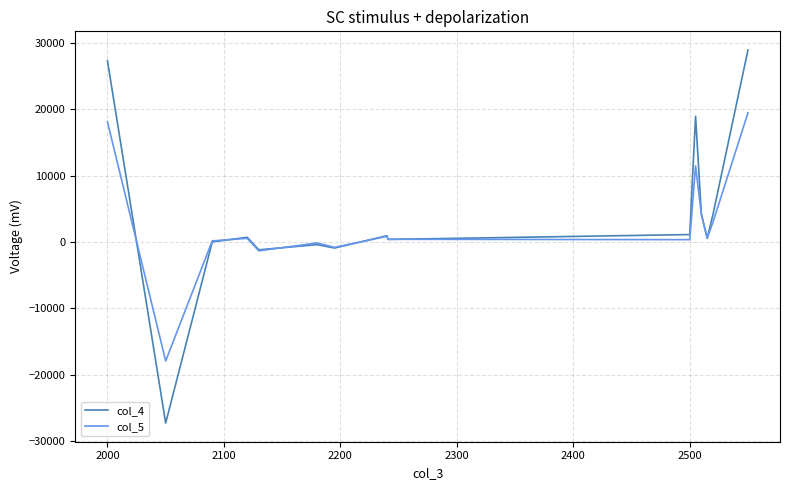

What is the difference between the second highest and minimum values in the col_4 series?

54594